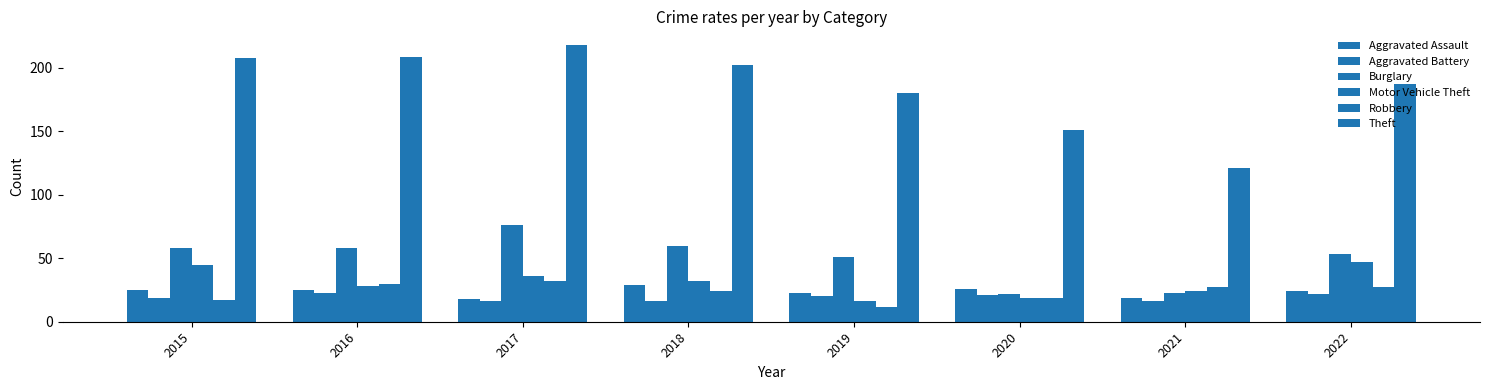

Where is Motor Vehicle Theft nearest to the value 31?

2018